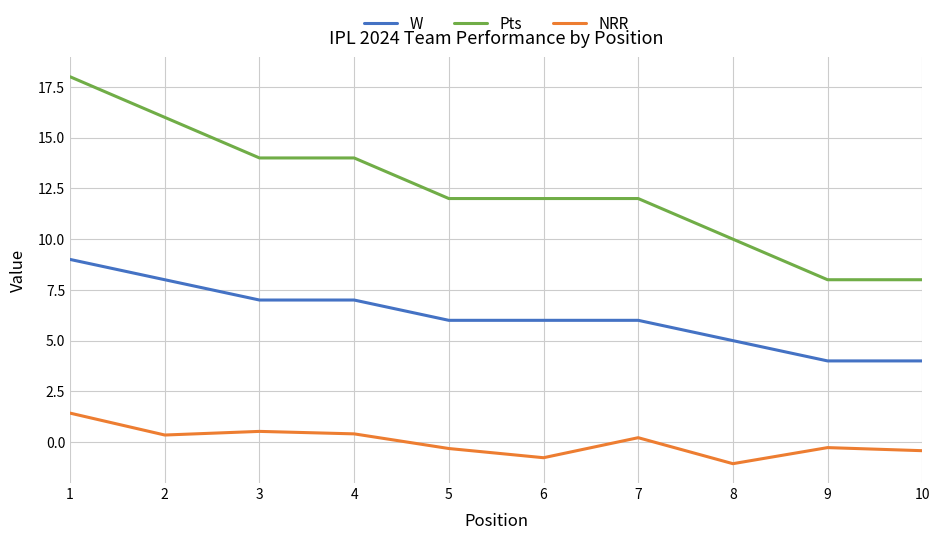

The Pts series shows 24.7 at 4. True or false?

False